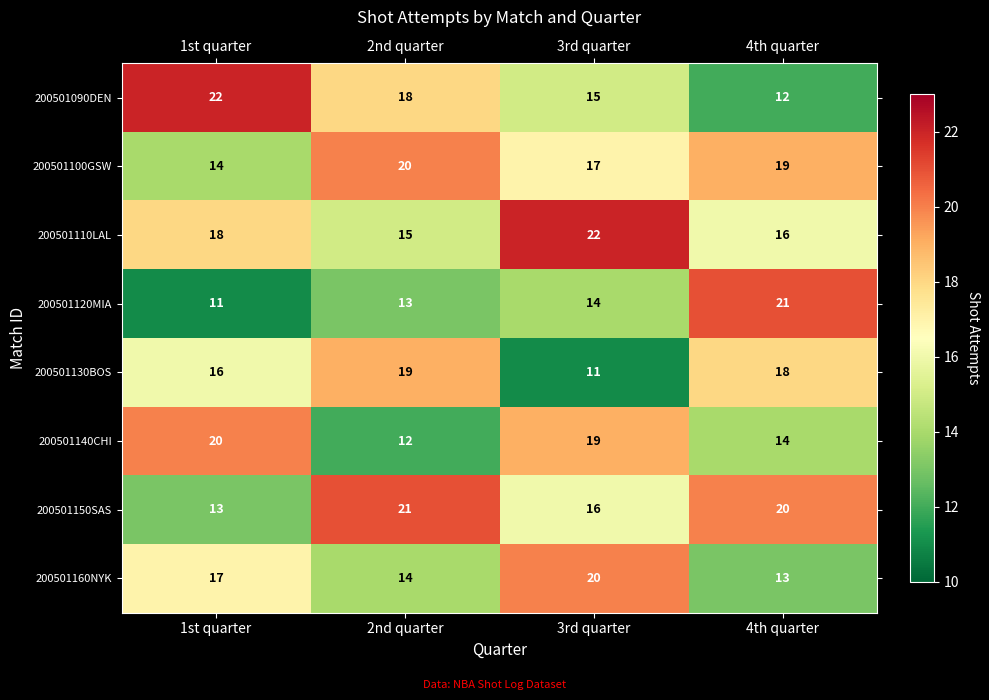

What is the difference between the highest and lowest values at 1st quarter?

11